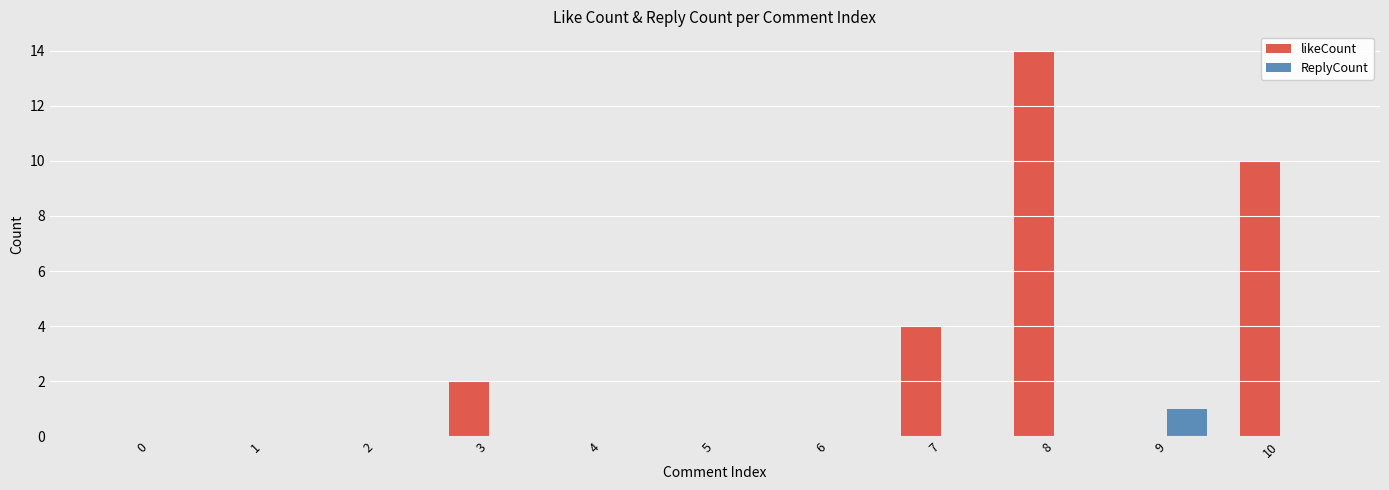

Which category has the highest value in the ReplyCount series?

9